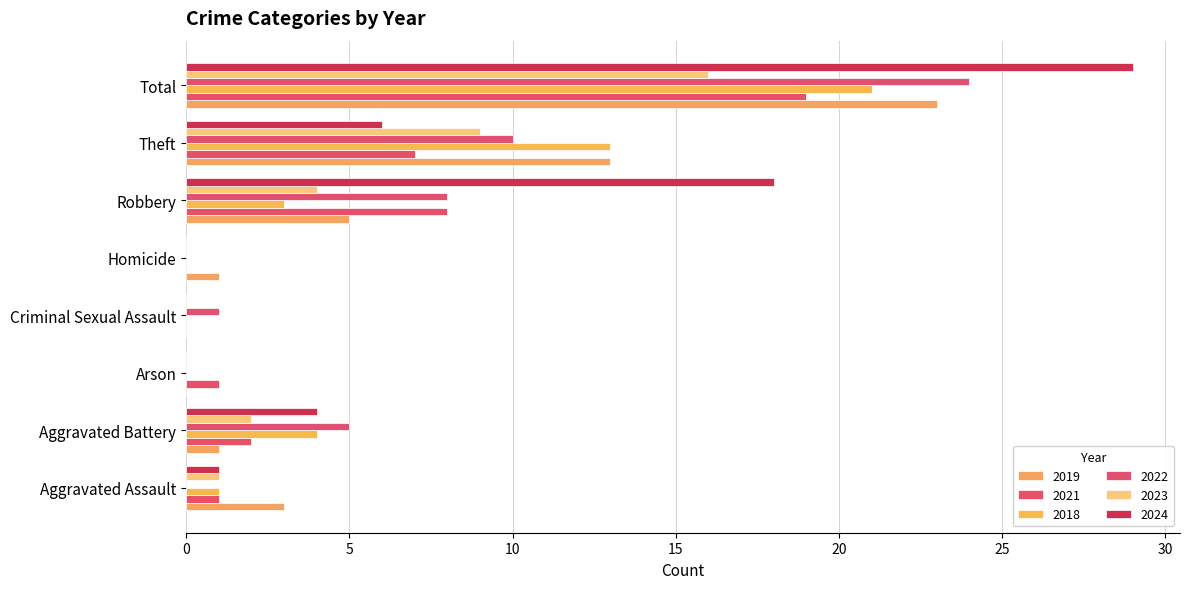

What is the approximate value of 2023 at Total, to the nearest 5?

15